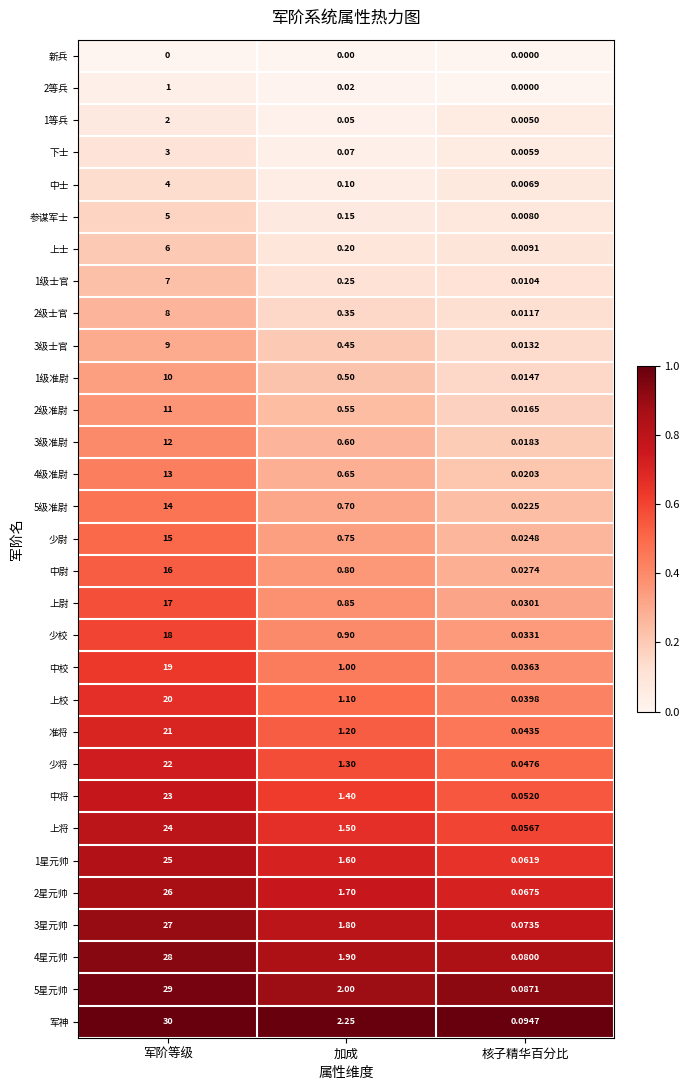

At which label does 军神 reach its peak?

军阶等级